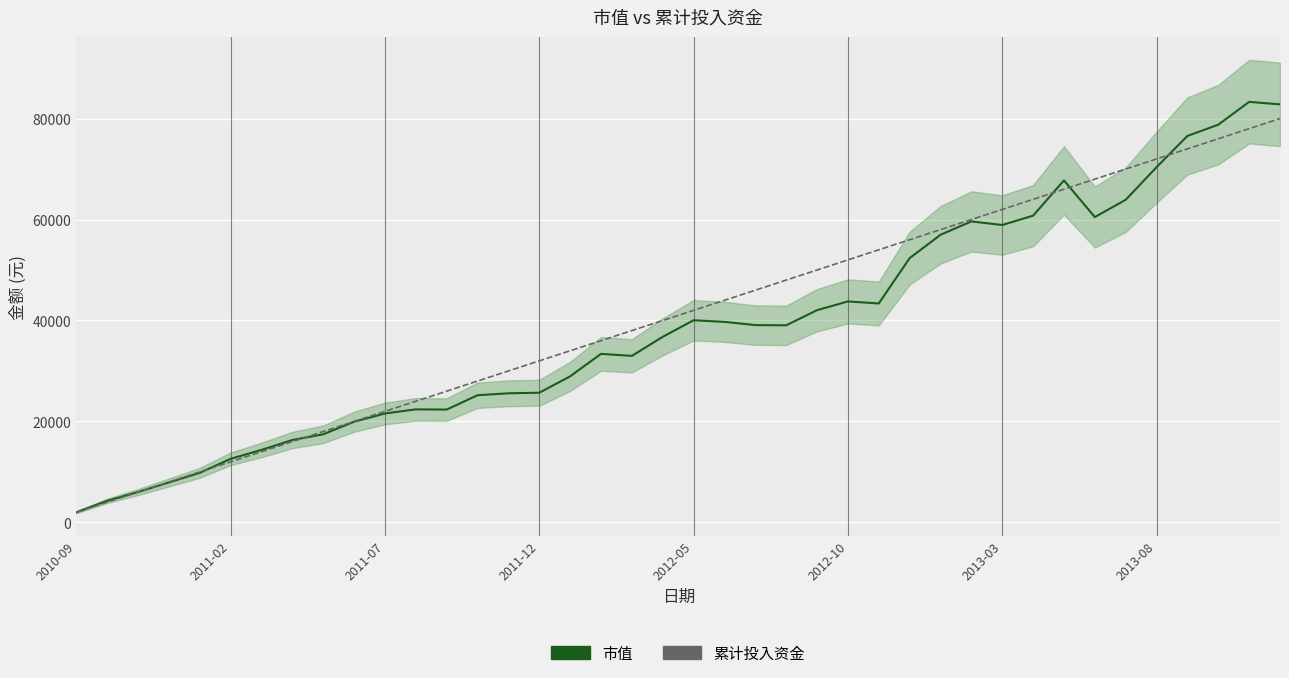

At how many categories does at least one series exceed 5589?

38